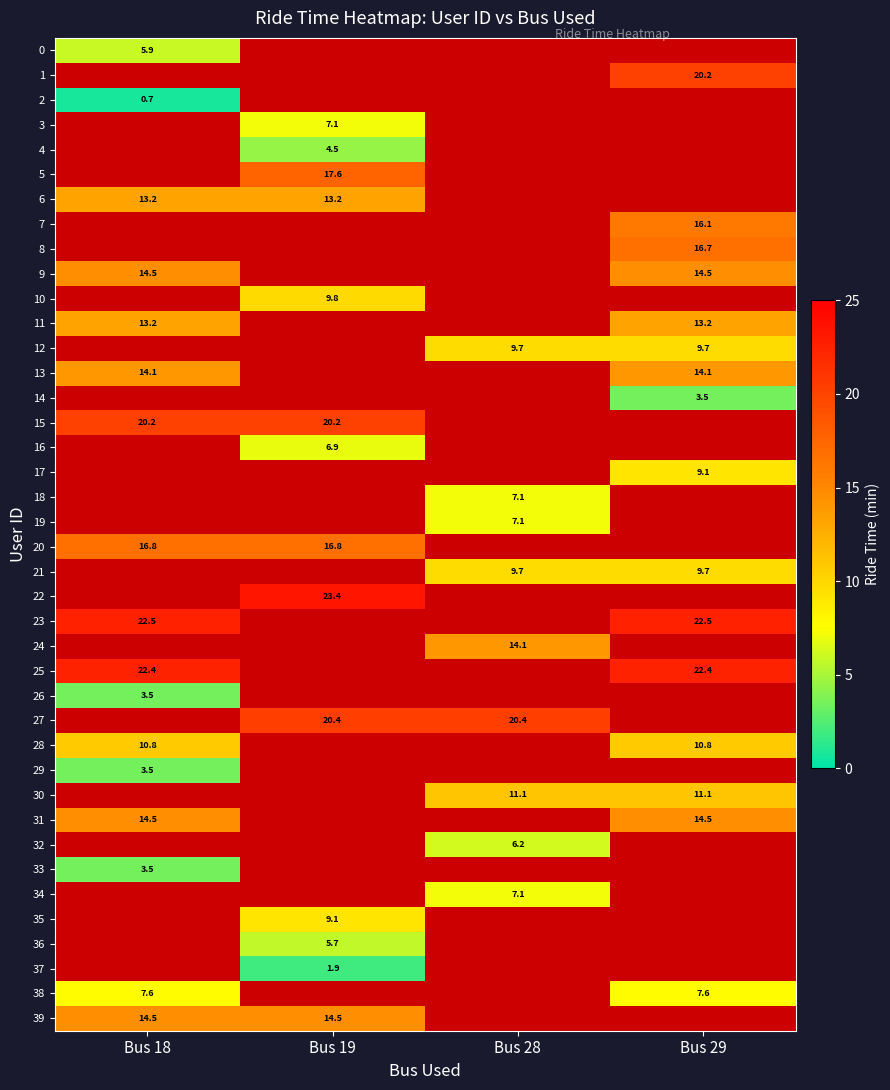

Is the value of 6 at Bus 19 greater than the value of 4 at Bus 19?

Yes